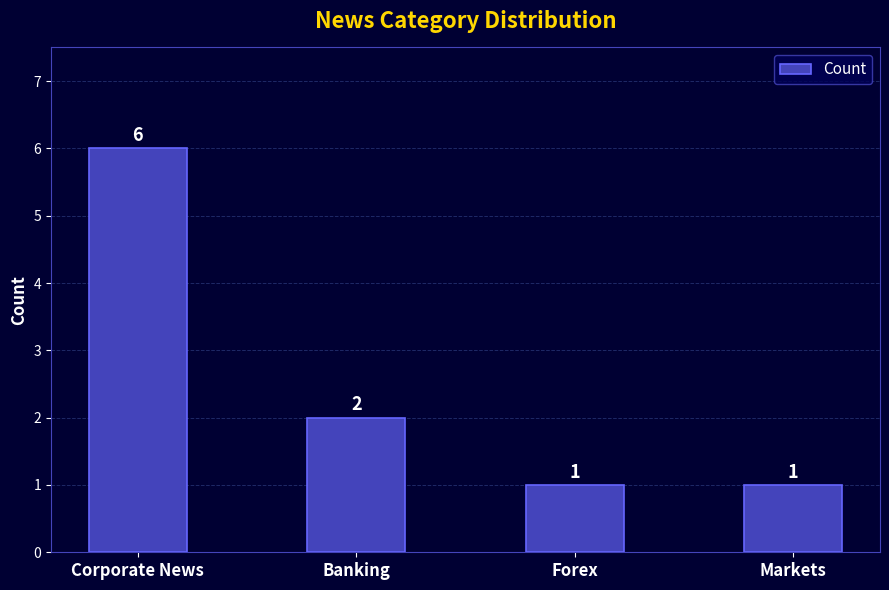

Is it true that the value at Banking is 2?

True